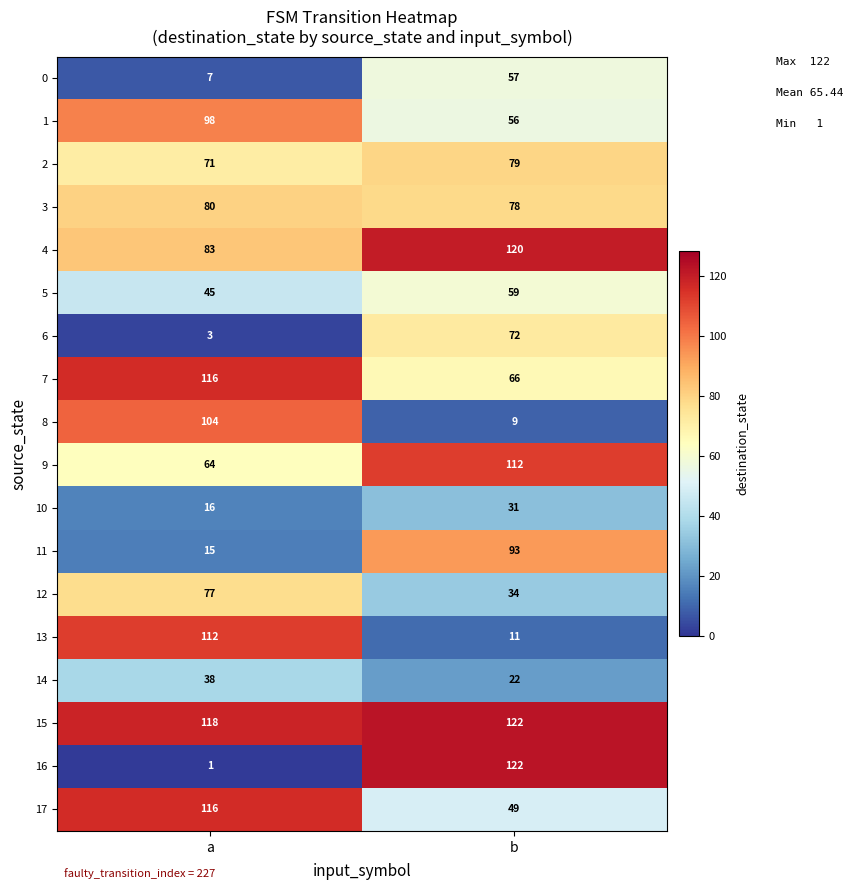

Which category has the lowest value in the 12 series?

b